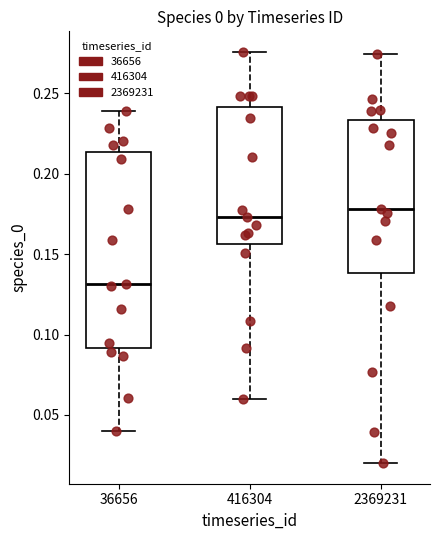

Reading left to right, read every box against the y-axis: the position of its median line, the range the box covers, and the ends of its whiskers. The values are not printed on the chart, so give them approximately, as read against the axis.

36656: median 0.130, box 0.090 to 0.215, whiskers 0.040 to 0.240
416304: median 0.175, box 0.155 to 0.240, whiskers 0.060 to 0.275
2369231: median 0.180, box 0.140 to 0.235, whiskers 0.020 to 0.275